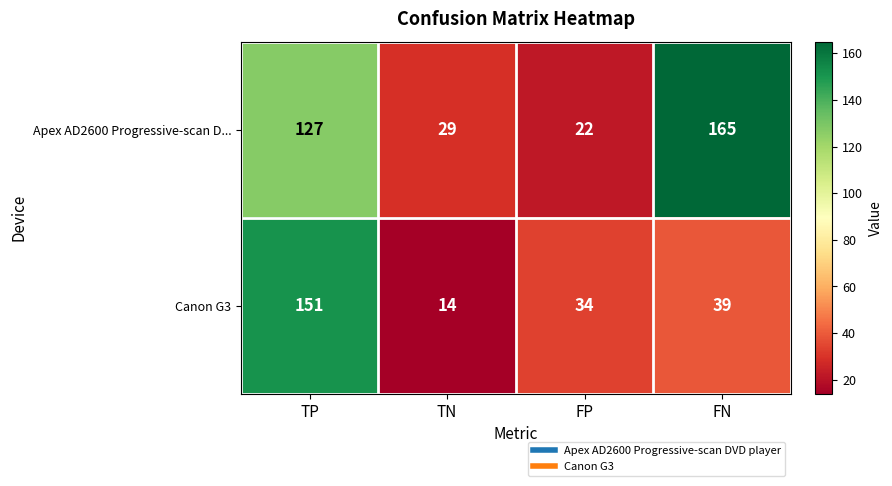

Is it true that Canon G3 equals 48 at TP?

False